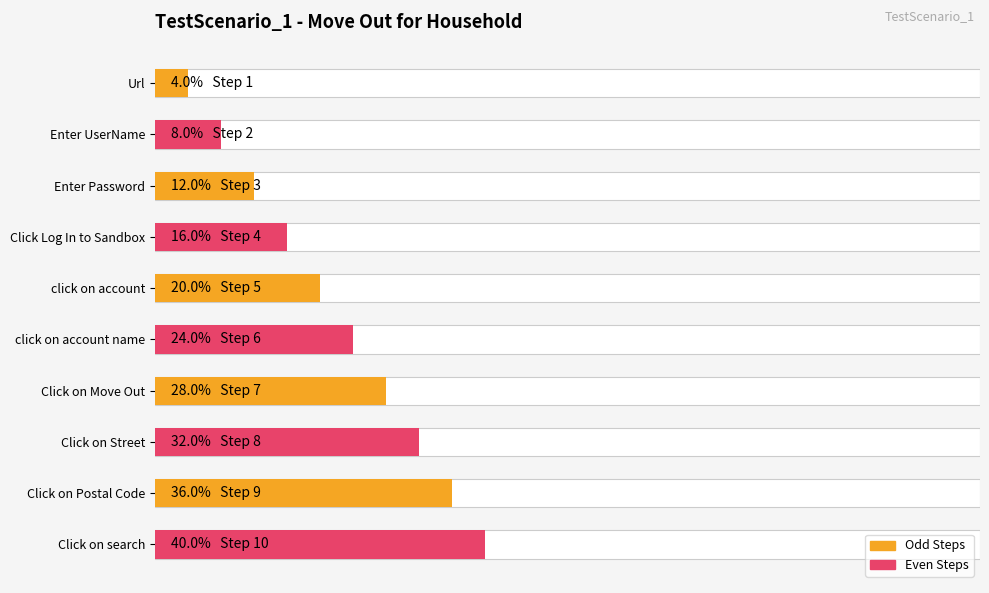

Reading right to left, list all the values displayed in this chart.

10	9	8	7	6	5	4	3	2	1